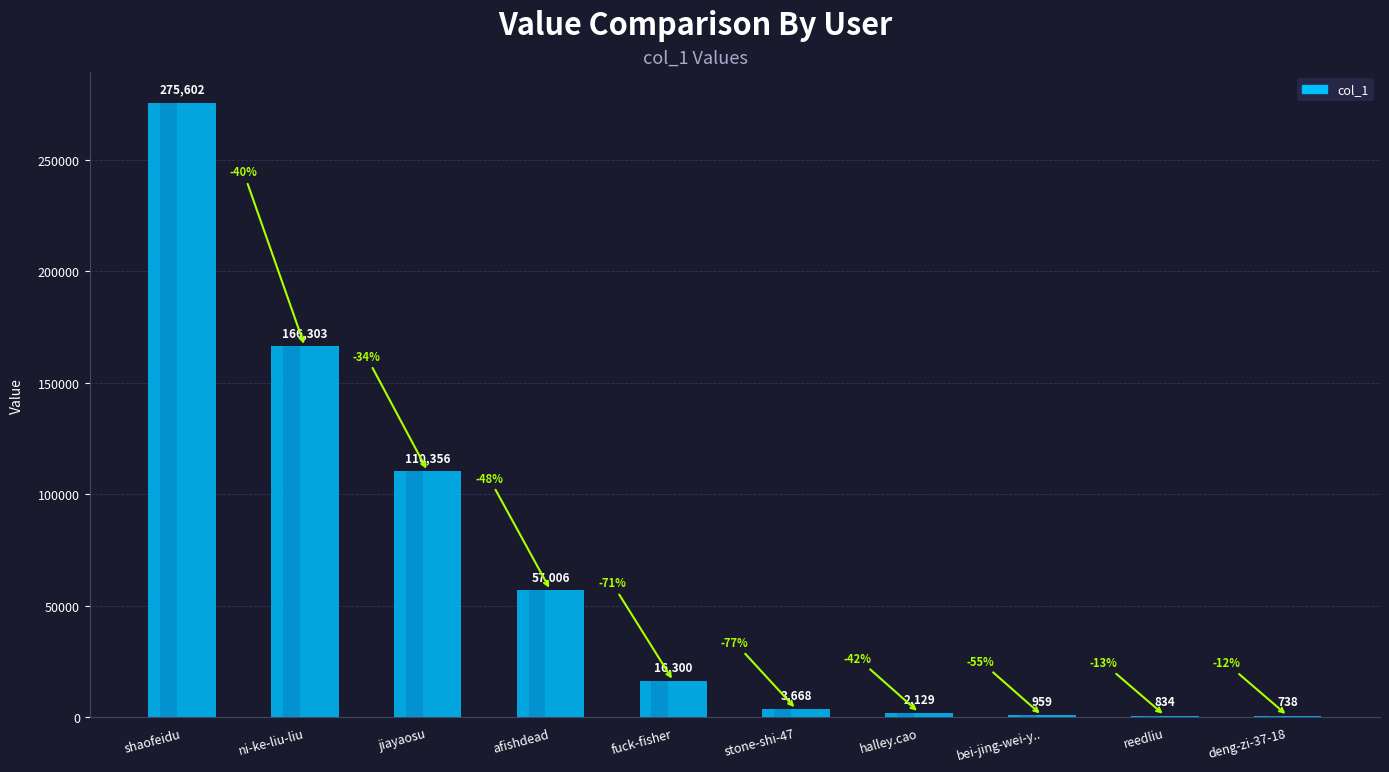

What is the sum of the values at deng-zi-37-18 and afishdead?

57744